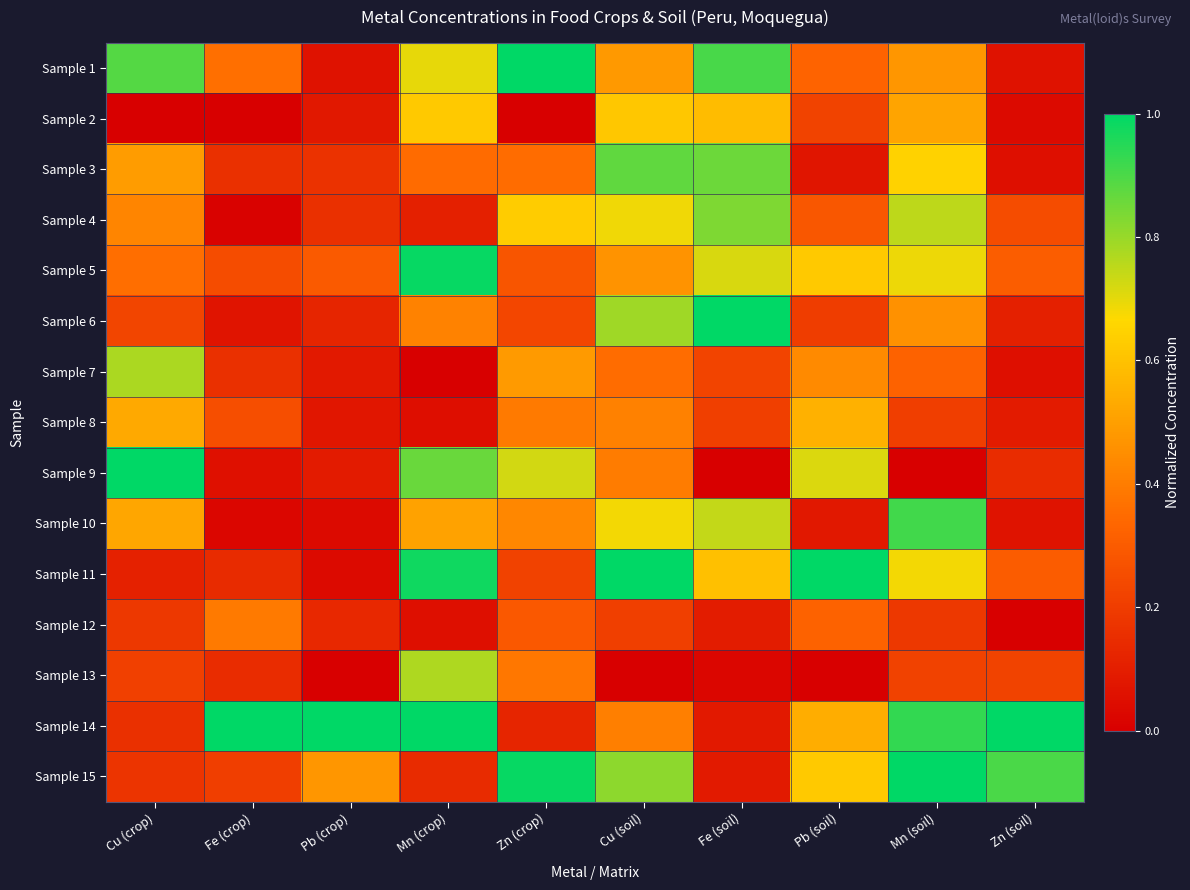

How many data points does each series have?

10